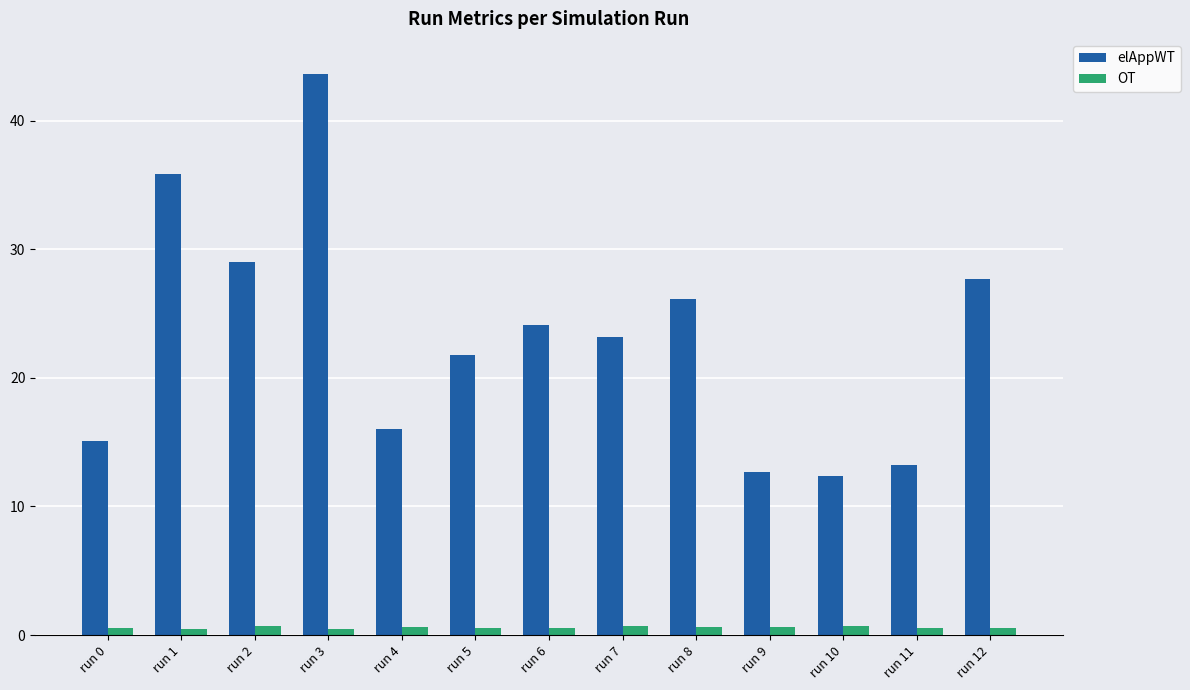

How many distinct data groups are displayed?

2